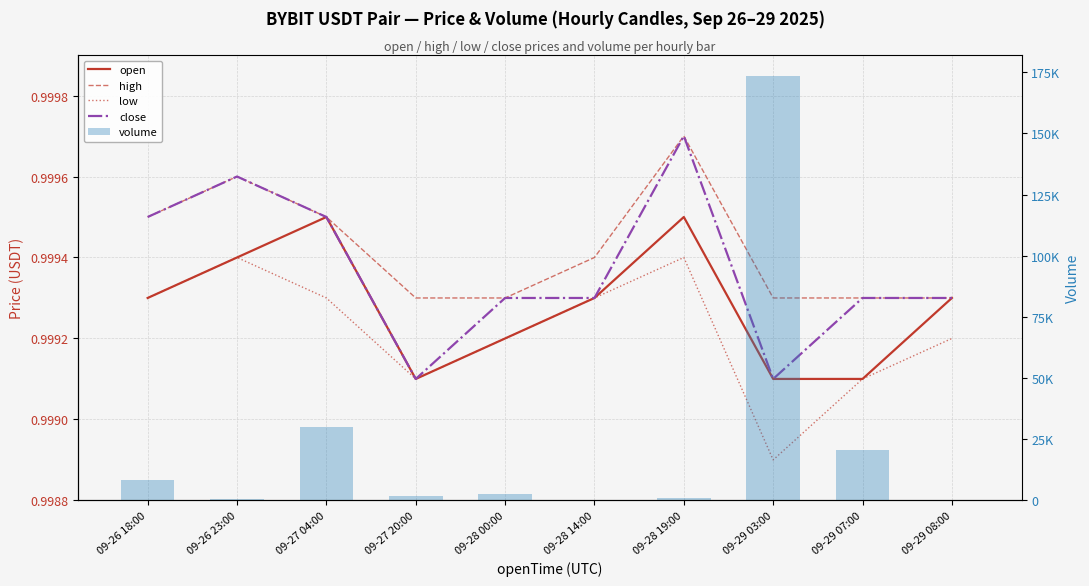

Which has a higher value, 09-29 08:00 or 09-28 19:00?

09-28 19:00